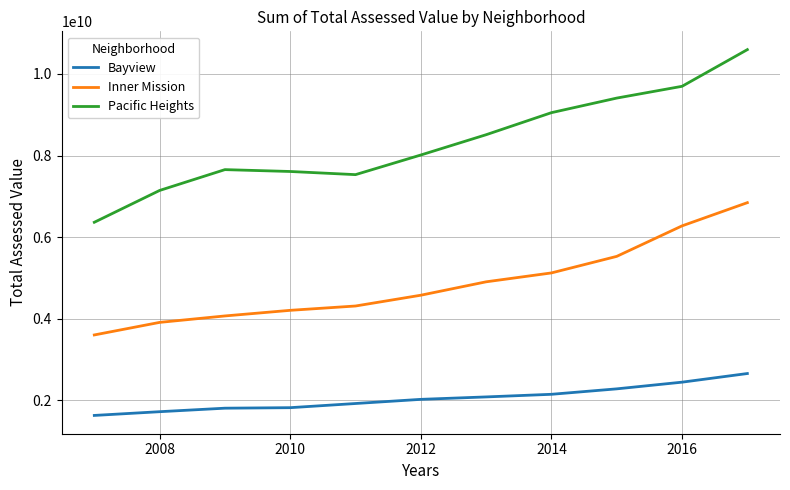

What is the difference between the maximum and minimum values in the Bayview series?

1026712379